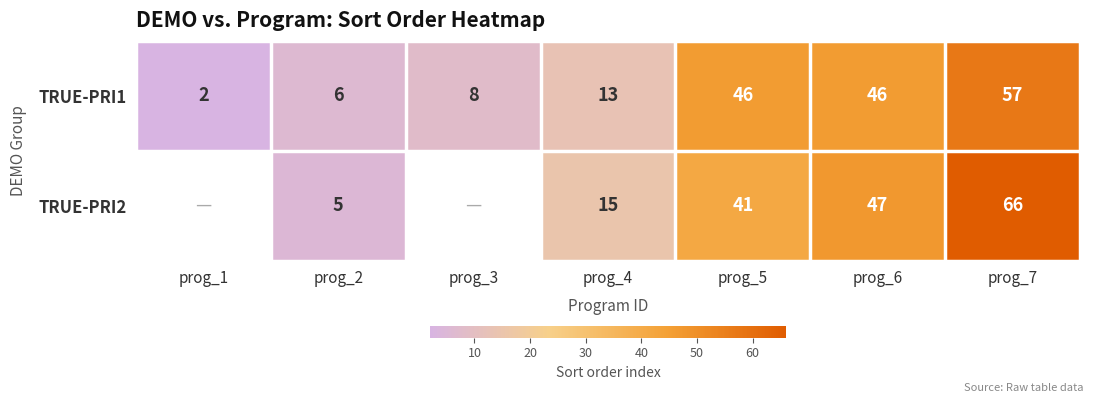

Between prog_4 and prog_6, which is larger?

prog_6